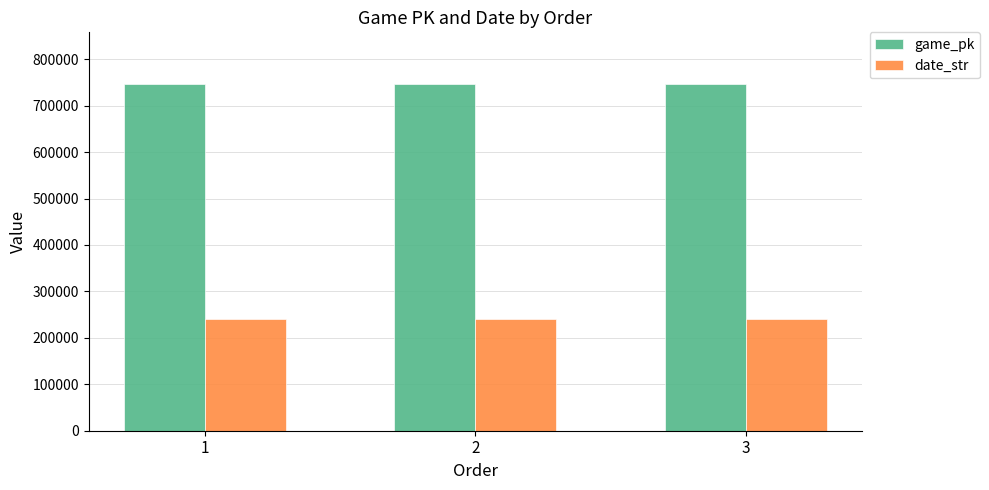

At how many categories does at least one series exceed 242340?

3